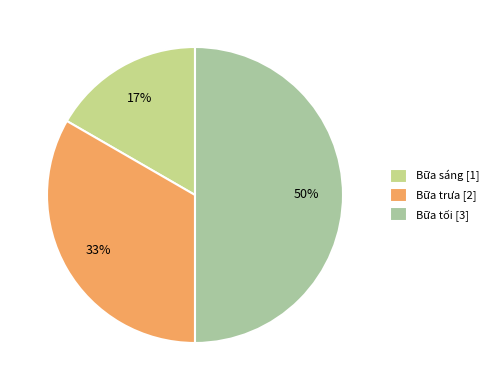

Which has a higher value, Bữa trưa or Bữa sáng?

Bữa trưa